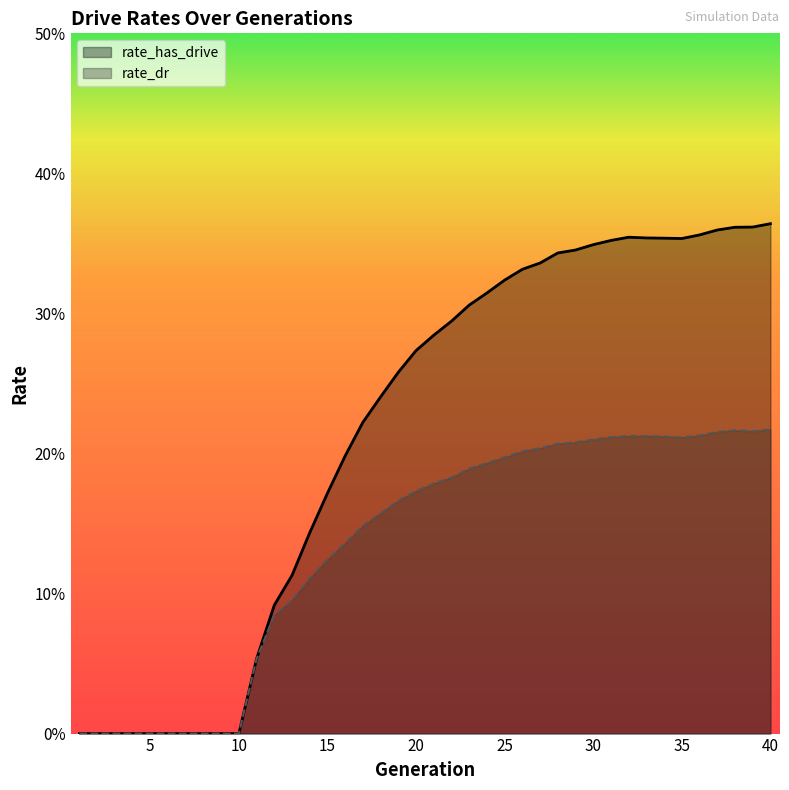

The rate_dr series shows 0.2 at 19. True or false?

True